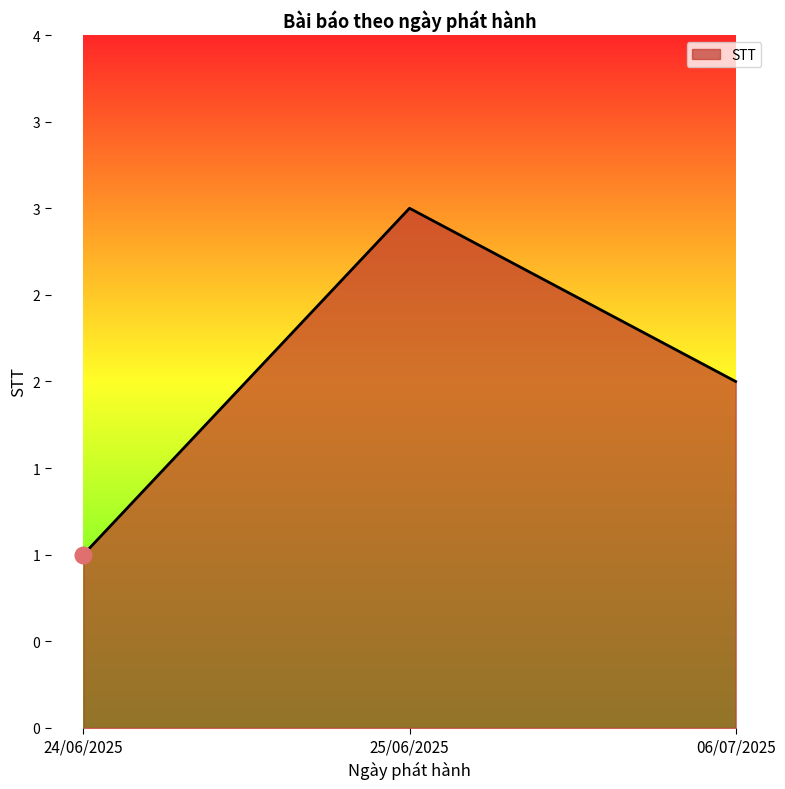

The chart shows a value of 1 at 06/07/2025. True or false?

False